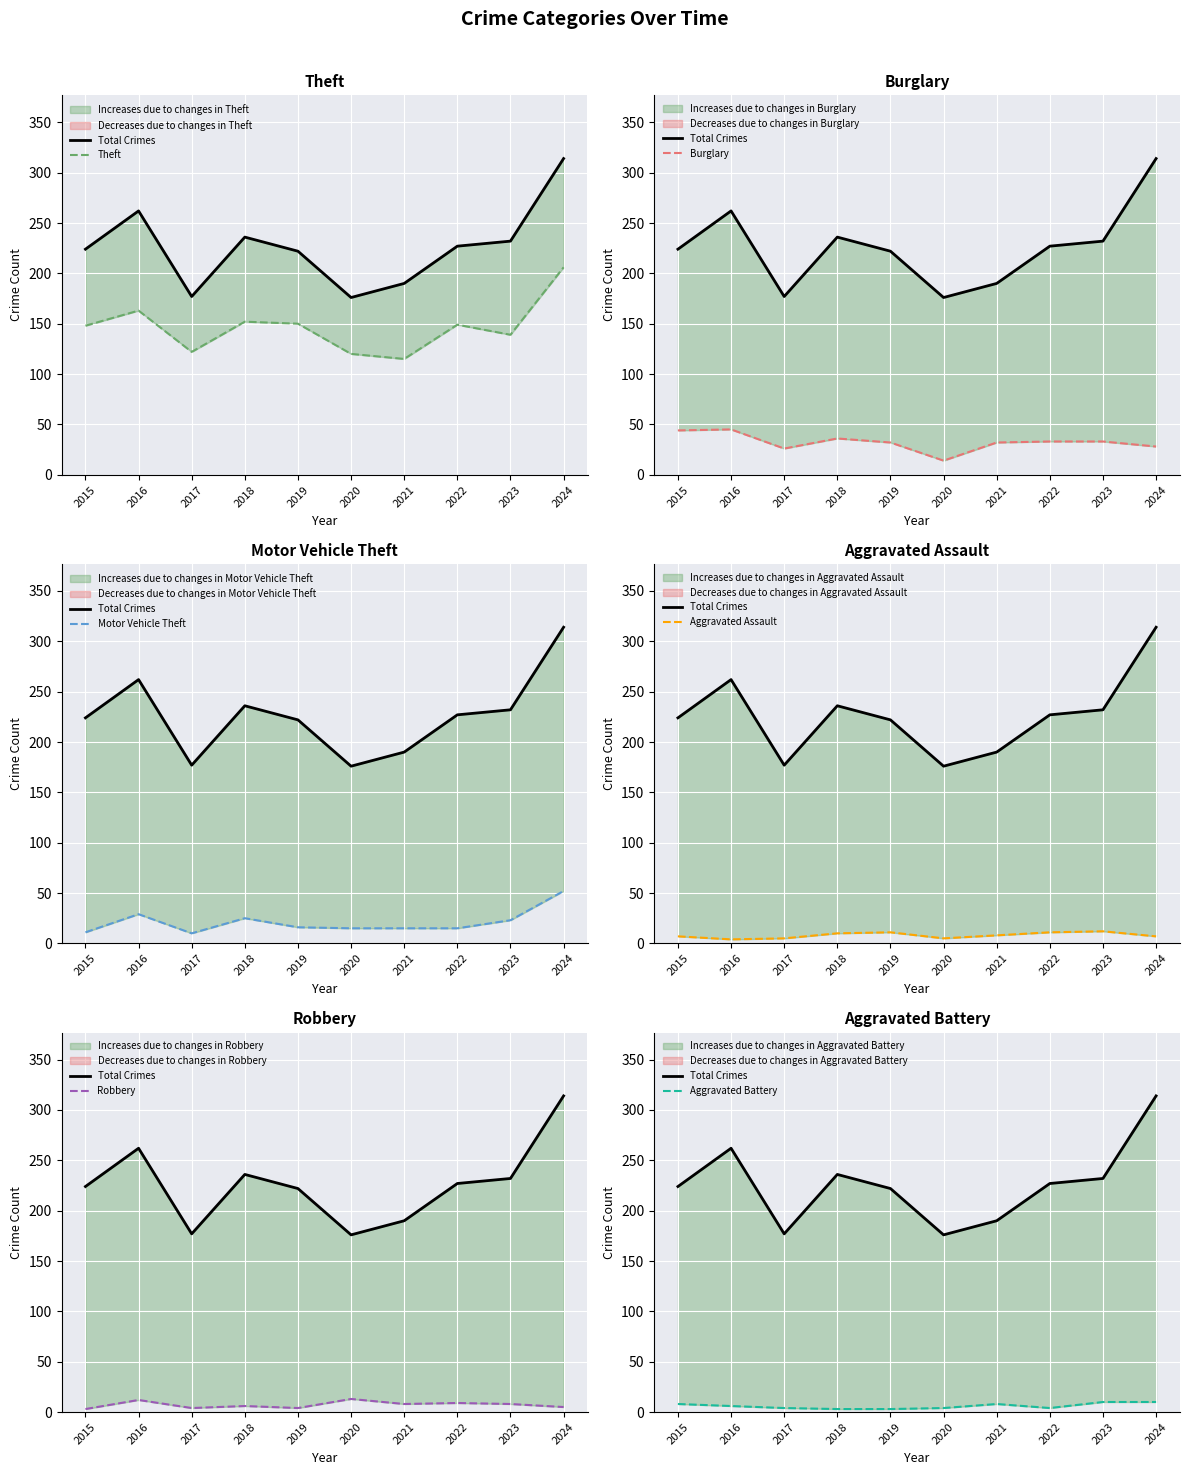

What is the value of the Robbery point at the 5th from the left?

4